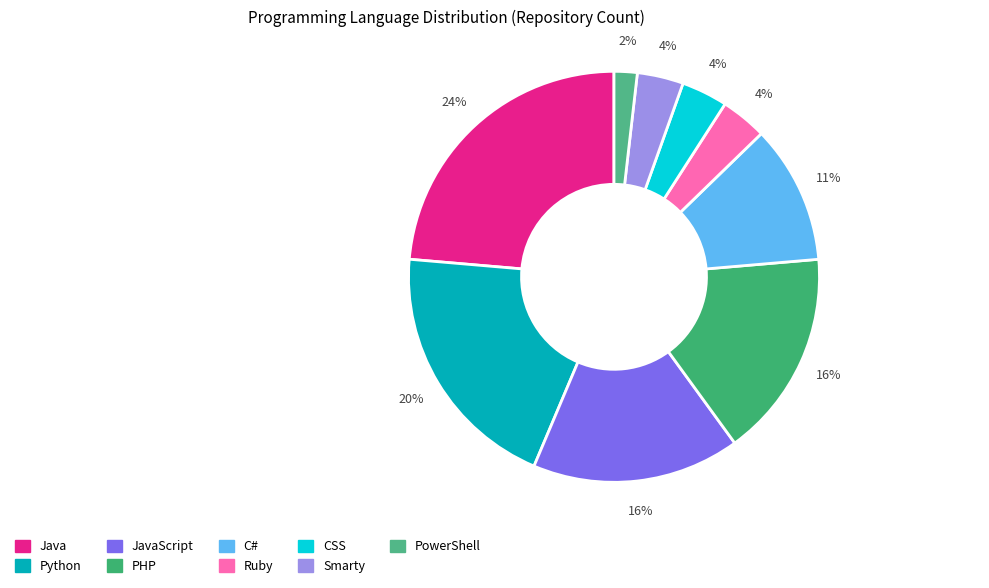

Count the number of slices in the pie.

9